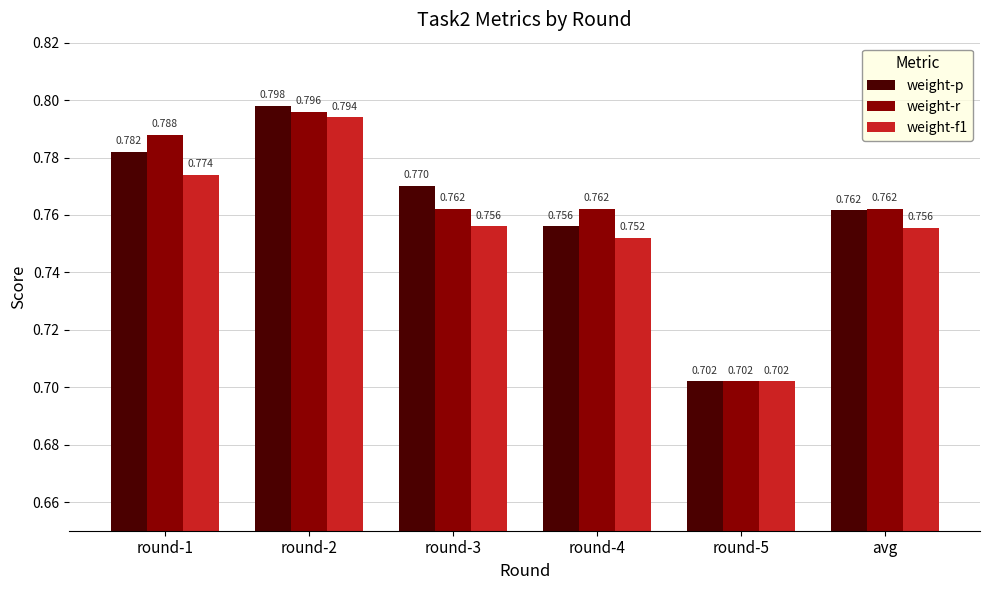

What is the lowest value of the weight-r series?

0.7